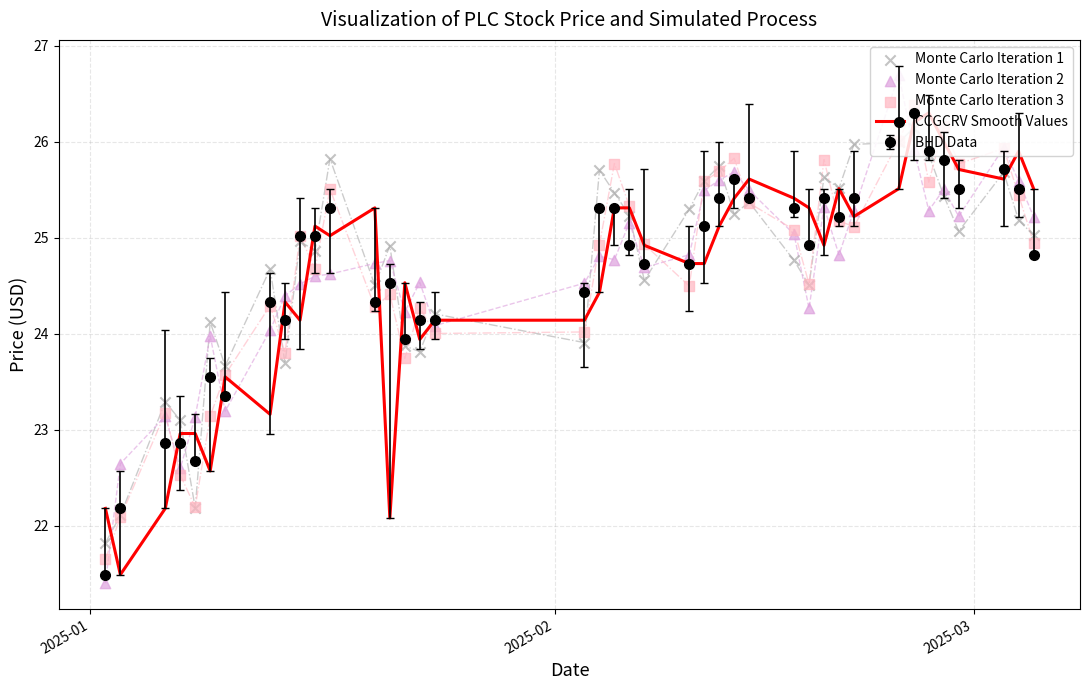

What is the lowest value of the CCGCRV Smooth Values series?

21.5